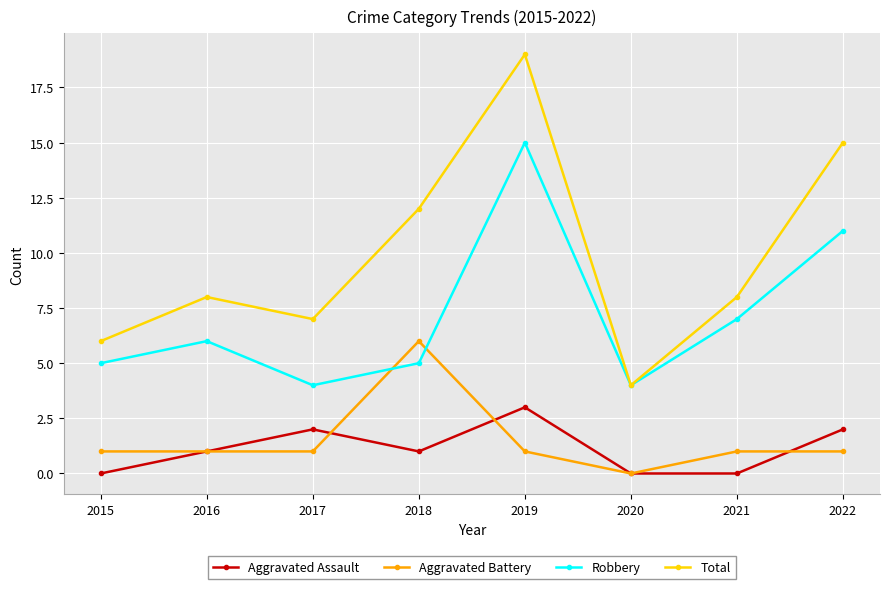

Between 2015 and 2022, which series saw the biggest shift?

Total